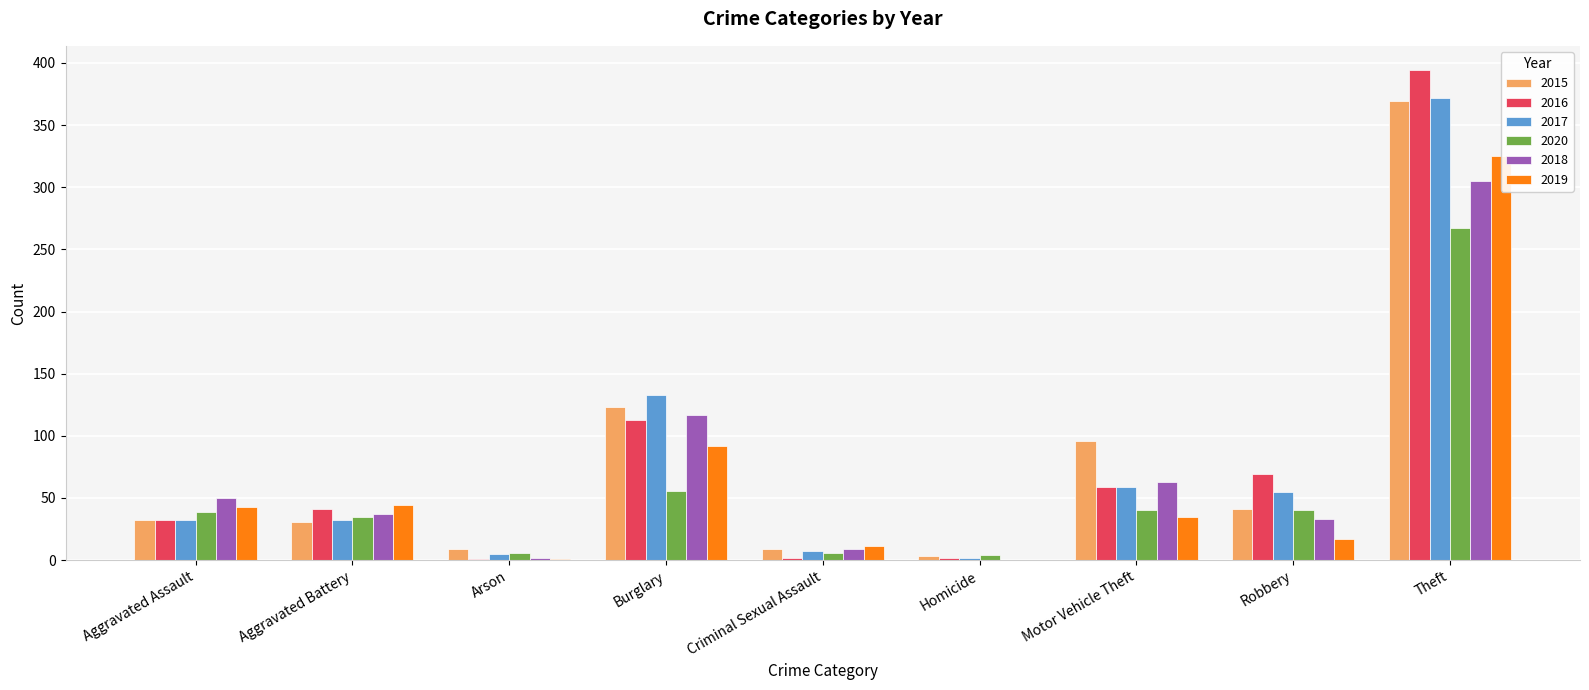

What is the spread (max minus min) of values at Aggravated Assault?

18